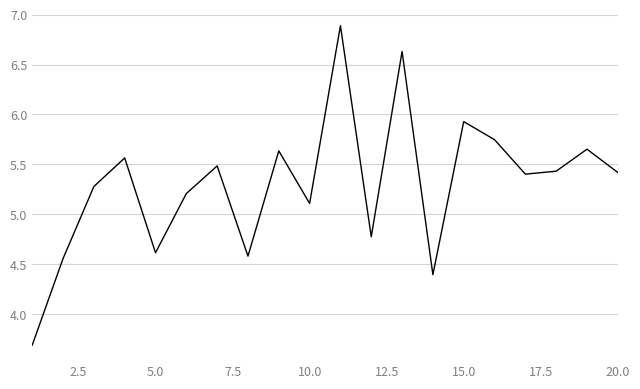

What is the difference between the maximum and minimum values?

3.2